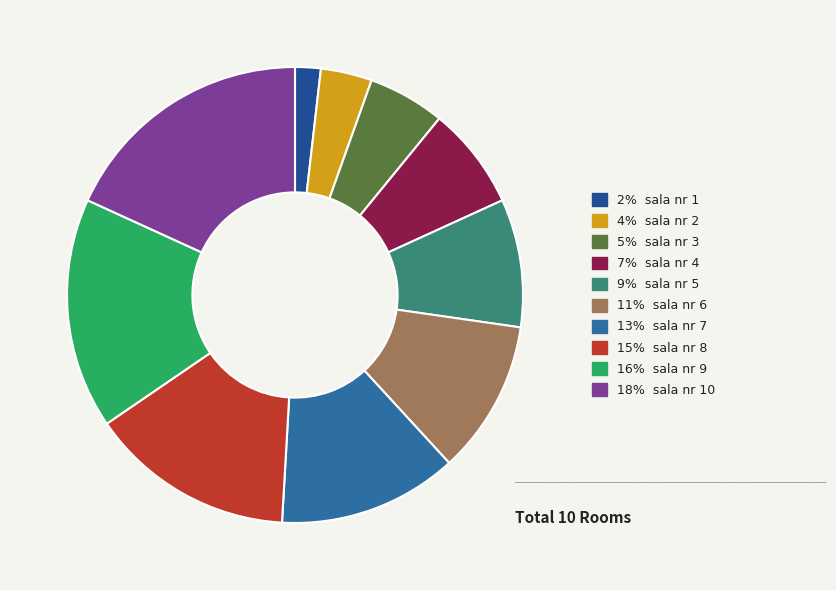

Which slice is the largest?

18% sala nr 10